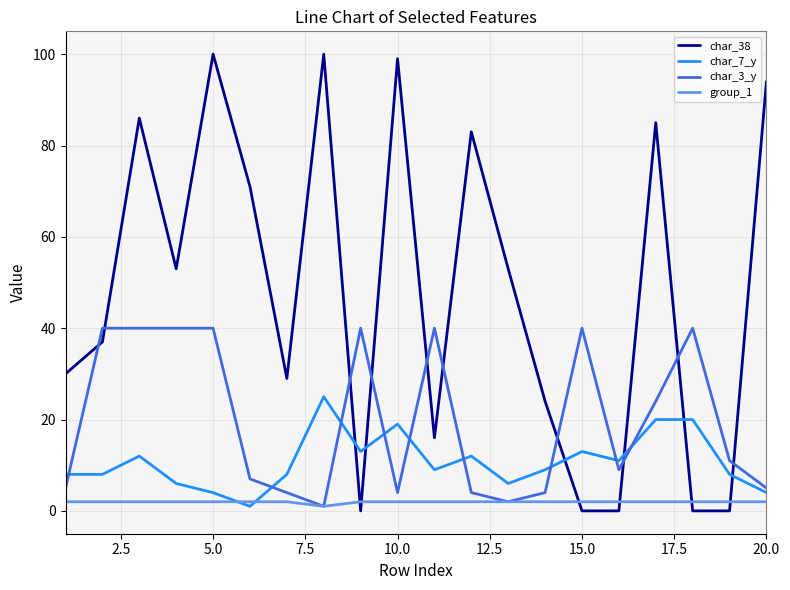

List the series in order of their peak value, highest first.

char_38, char_3_y, char_7_y, group_1